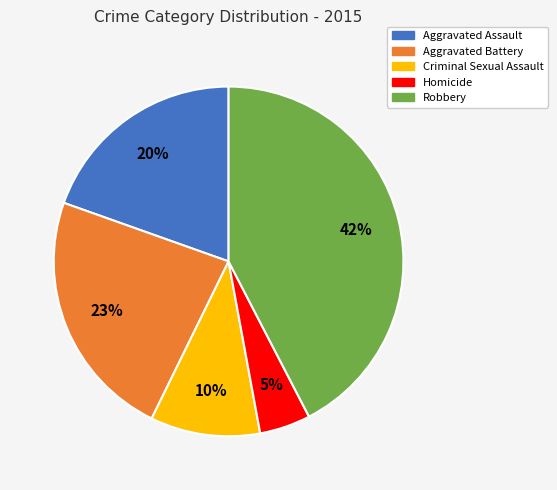

Count the number of slices in the pie.

5